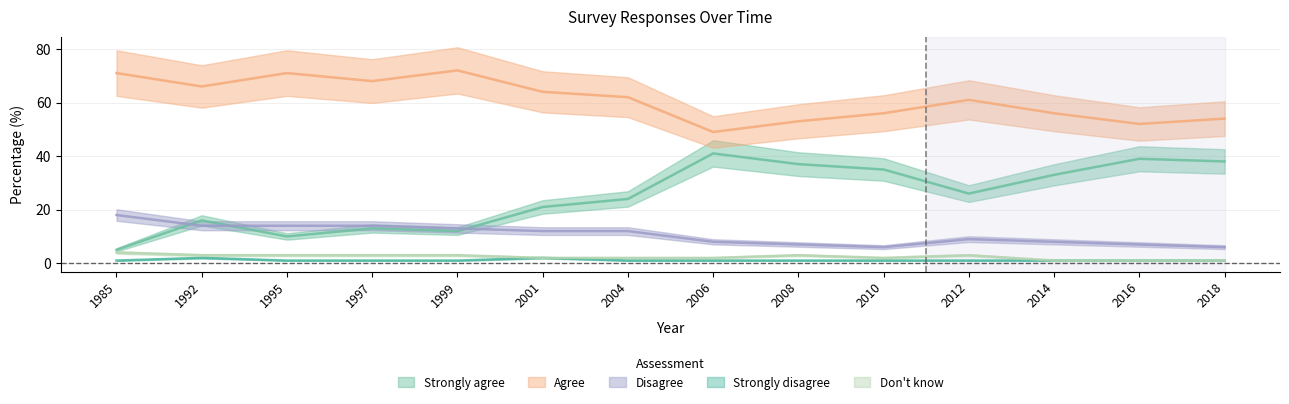

What is the spread (max minus min) of values at 2018?

53